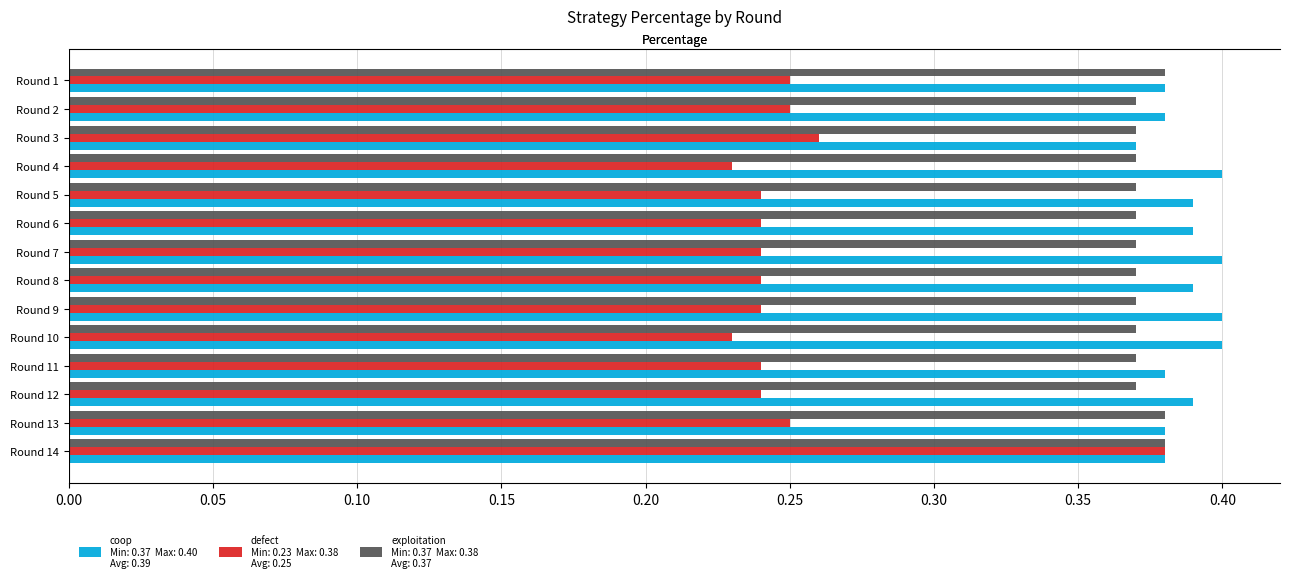

Is it true that coop equals 0.6 at Round 11?

False